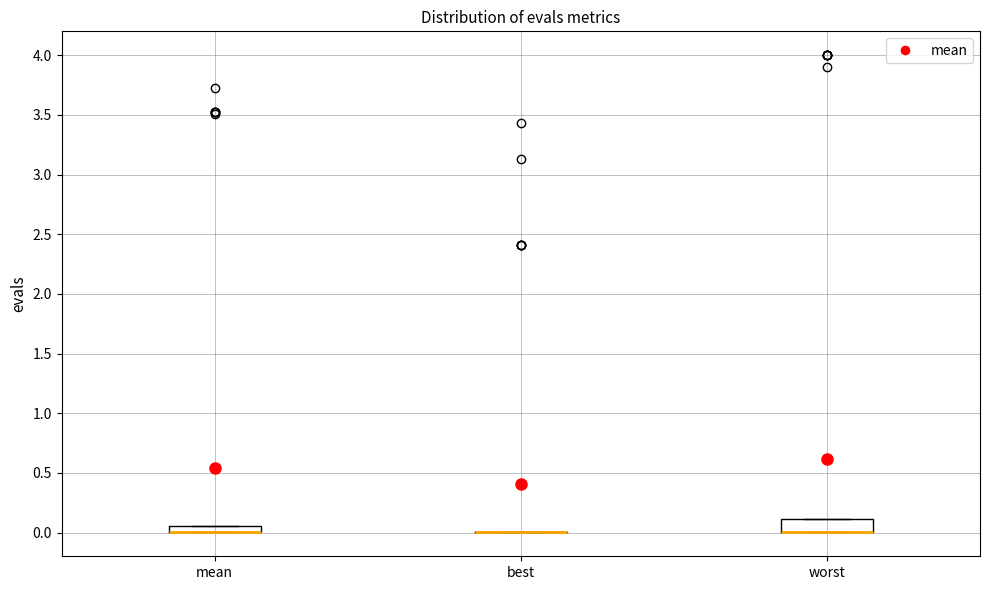

Comparing the boxes themselves (not the whiskers), which one is the tallest?

worst